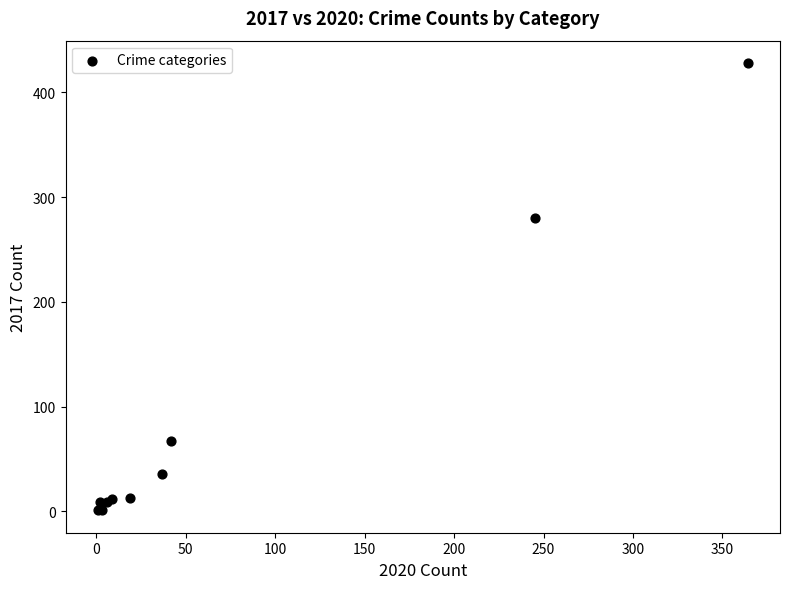

What Y value in the scatter plot is closest to 214?

280